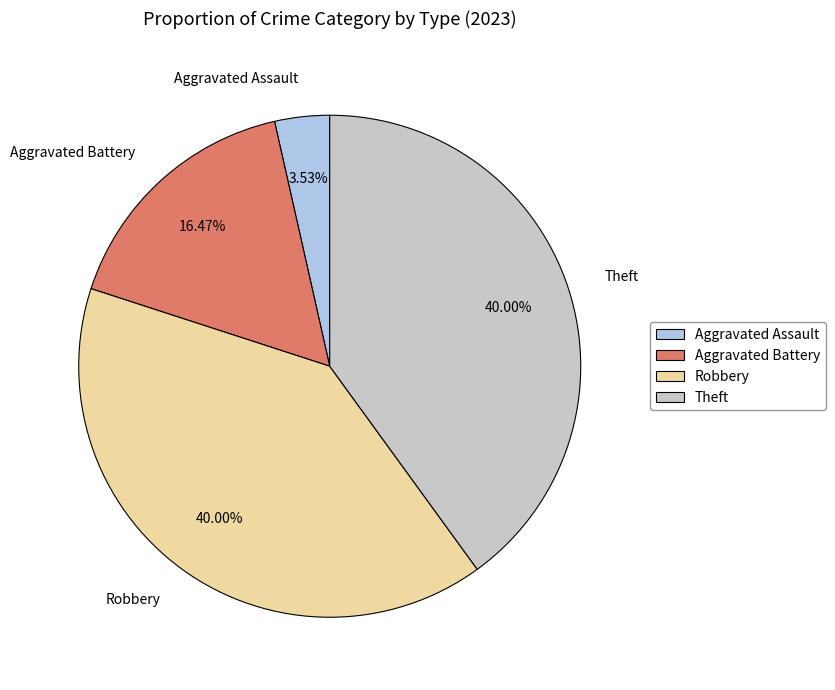

The Aggravated Battery slice represents 10% of the pie. True or false?

False